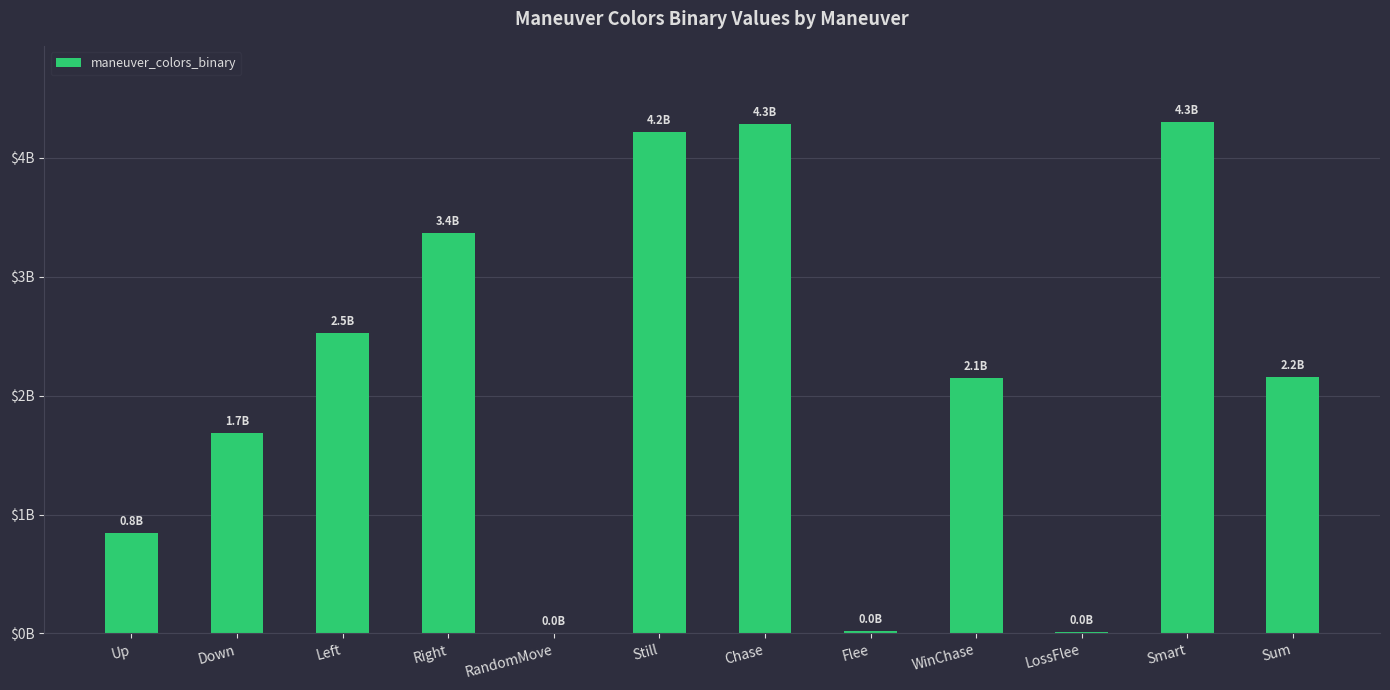

At which category does the chart reach its peak across all series?

Smart